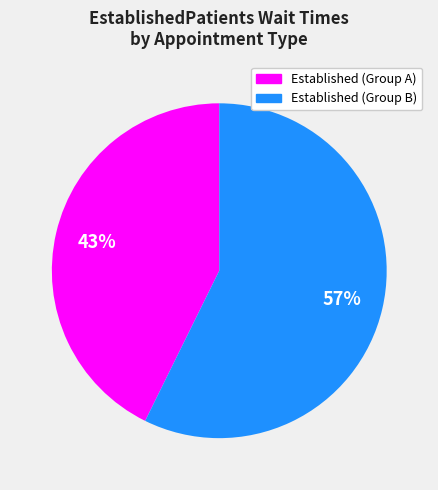

To the nearest percent, what is the average slice percentage?

50%